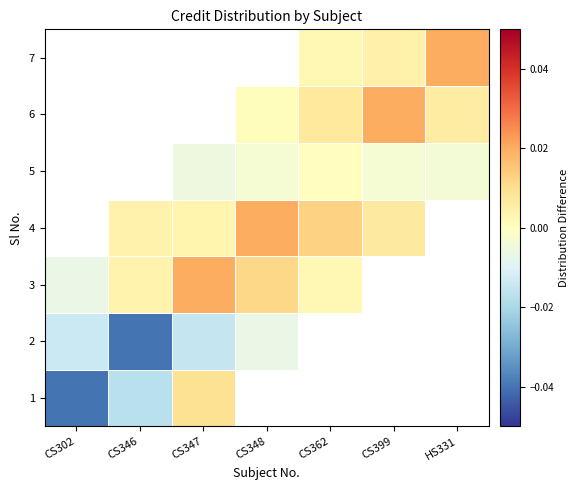

The 5 series shows -0.0 at HS331. True or false?

False